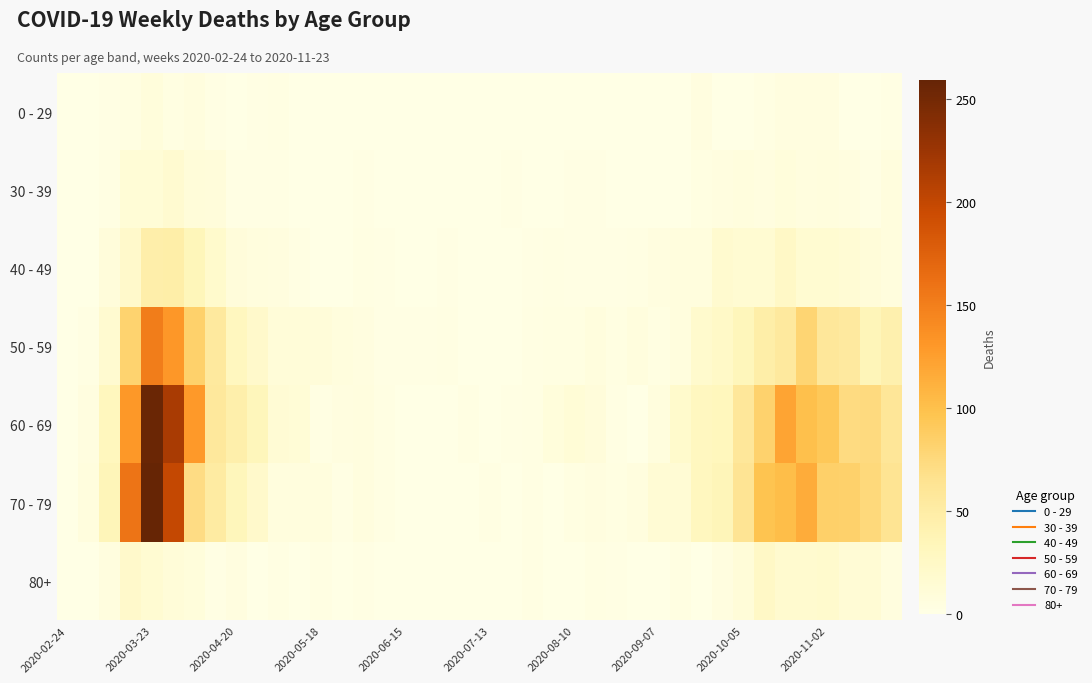

List the series in order of their peak value, lowest first.

0 - 29, 30 - 39, 80+, 40 - 49, 50 - 59, 60 - 69, 70 - 79